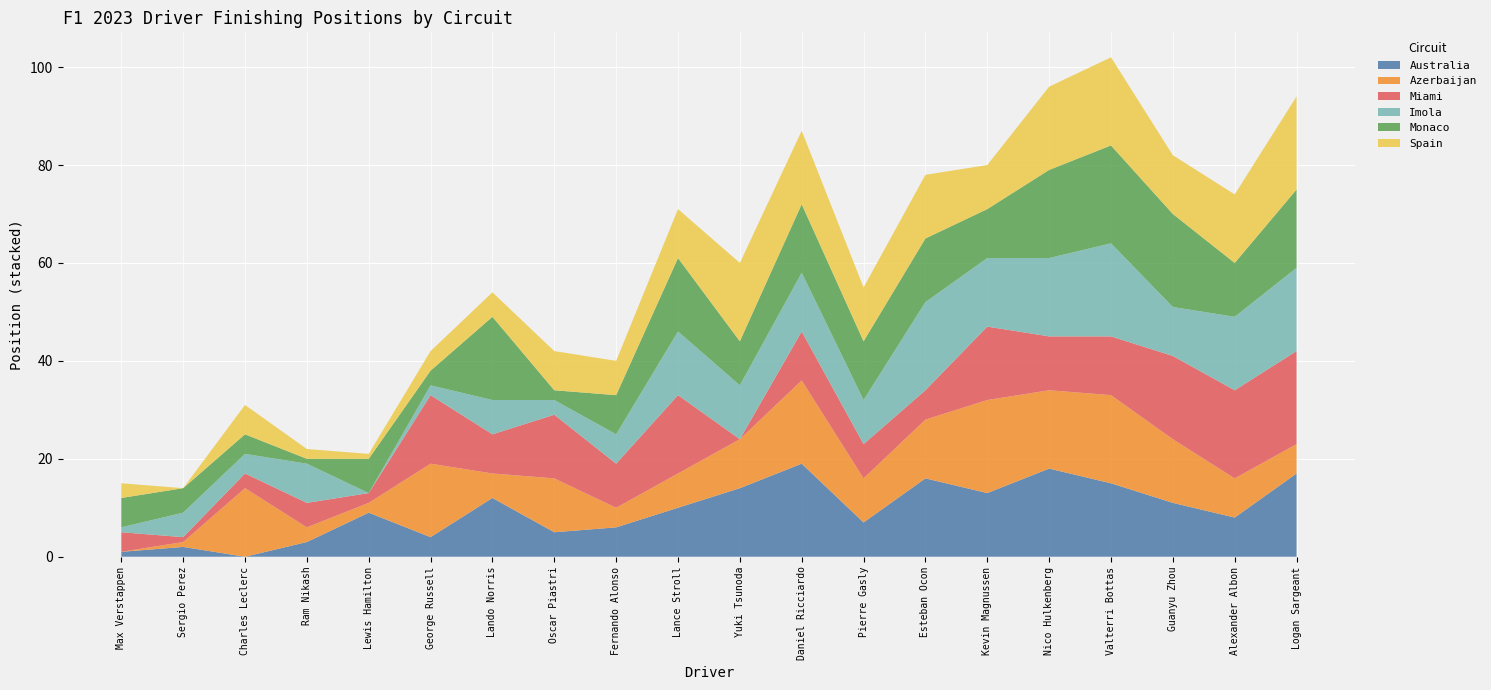

Reading left to right, list all the values displayed in this chart.

Australia: Max Verstappen=1	Sergio Perez=2	Charles Leclerc=0	Ram Nikash=3	Lewis Hamilton=9	George Russell=4	Lando Norris=12	Oscar Piastri=5	Fernando Alonso=6	Lance Stroll=10	Yuki Tsunoda=14	Daniel Ricciardo=19	Pierre Gasly=7	Esteban Ocon=16	Kevin Magnussen=13	Nico Hulkenberg=18	Valterri Bottas=15	Guanyu Zhou=11	Alexander Albon=8	Logan Sargeant=17
Azerbaijan: Max Verstappen=0	Sergio Perez=1	Charles Leclerc=14	Ram Nikash=3	Lewis Hamilton=2	George Russell=15	Lando Norris=5	Oscar Piastri=11	Fernando Alonso=4	Lance Stroll=7	Yuki Tsunoda=10	Daniel Ricciardo=17	Pierre Gasly=9	Esteban Ocon=12	Kevin Magnussen=19	Nico Hulkenberg=16	Valterri Bottas=18	Guanyu Zhou=13	Alexander Albon=8	Logan Sargeant=6
Miami: Max Verstappen=4	Sergio Perez=1	Charles Leclerc=3	Ram Nikash=5	Lewis Hamilton=2	George Russell=14	Lando Norris=8	Oscar Piastri=13	Fernando Alonso=9	Lance Stroll=16	Yuki Tsunoda=0	Daniel Ricciardo=10	Pierre Gasly=7	Esteban Ocon=6	Kevin Magnussen=15	Nico Hulkenberg=11	Valterri Bottas=12	Guanyu Zhou=17	Alexander Albon=18	Logan Sargeant=19
Imola: Max Verstappen=1	Sergio Perez=5	Charles Leclerc=4	Ram Nikash=8	Lewis Hamilton=0	George Russell=2	Lando Norris=7	Oscar Piastri=3	Fernando Alonso=6	Lance Stroll=13	Yuki Tsunoda=11	Daniel Ricciardo=12	Pierre Gasly=9	Esteban Ocon=18	Kevin Magnussen=14	Nico Hulkenberg=16	Valterri Bottas=19	Guanyu Zhou=10	Alexander Albon=15	Logan Sargeant=17
Monaco: Max Verstappen=6	Sergio Perez=5	Charles Leclerc=4	Ram Nikash=1	Lewis Hamilton=7	George Russell=3	Lando Norris=17	Oscar Piastri=2	Fernando Alonso=8	Lance Stroll=15	Yuki Tsunoda=9	Daniel Ricciardo=14	Pierre Gasly=12	Esteban Ocon=13	Kevin Magnussen=10	Nico Hulkenberg=18	Valterri Bottas=20	Guanyu Zhou=19	Alexander Albon=11	Logan Sargeant=16
Spain: Max Verstappen=3	Sergio Perez=0	Charles Leclerc=6	Ram Nikash=2	Lewis Hamilton=1	George Russell=4	Lando Norris=5	Oscar Piastri=8	Fernando Alonso=7	Lance Stroll=10	Yuki Tsunoda=16	Daniel Ricciardo=15	Pierre Gasly=11	Esteban Ocon=13	Kevin Magnussen=9	Nico Hulkenberg=17	Valterri Bottas=18	Guanyu Zhou=12	Alexander Albon=14	Logan Sargeant=19